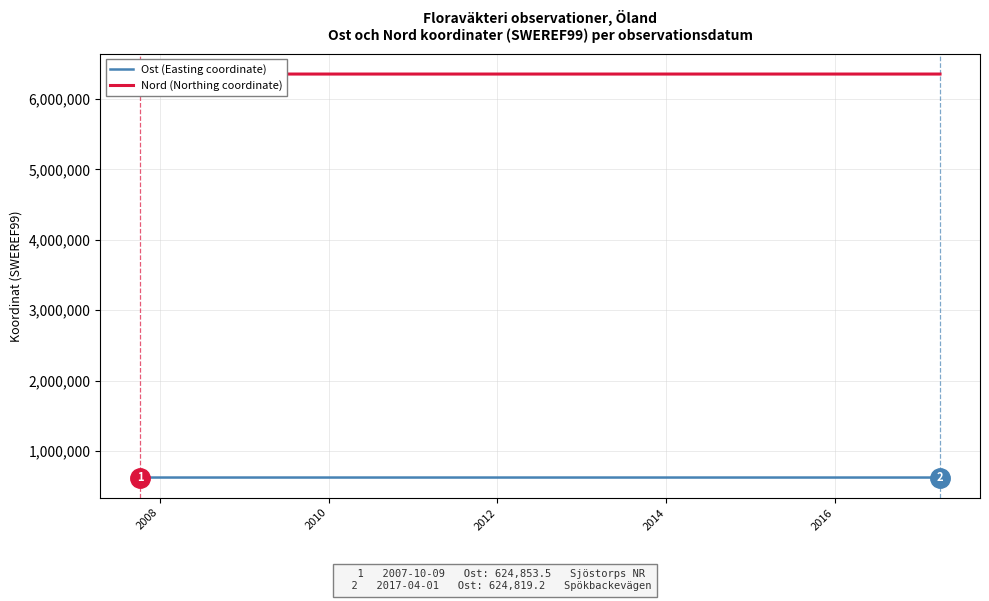

At how many categories does at least one series exceed 2637425?

5